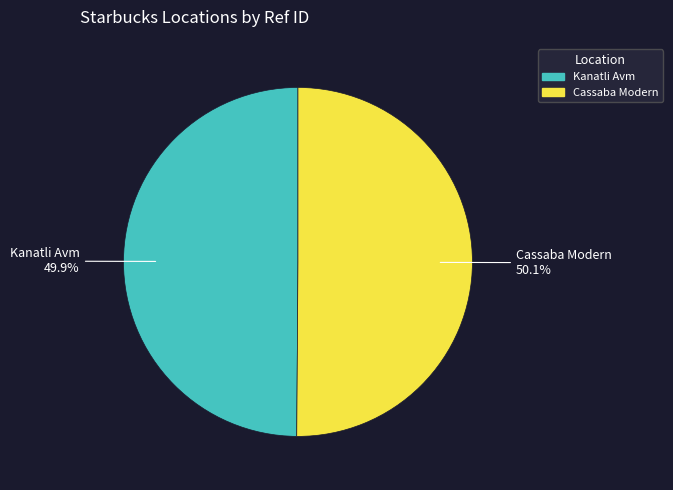

Approximately how many times larger is the value at Kanatli Avm compared to Cassaba Modern?

1.0